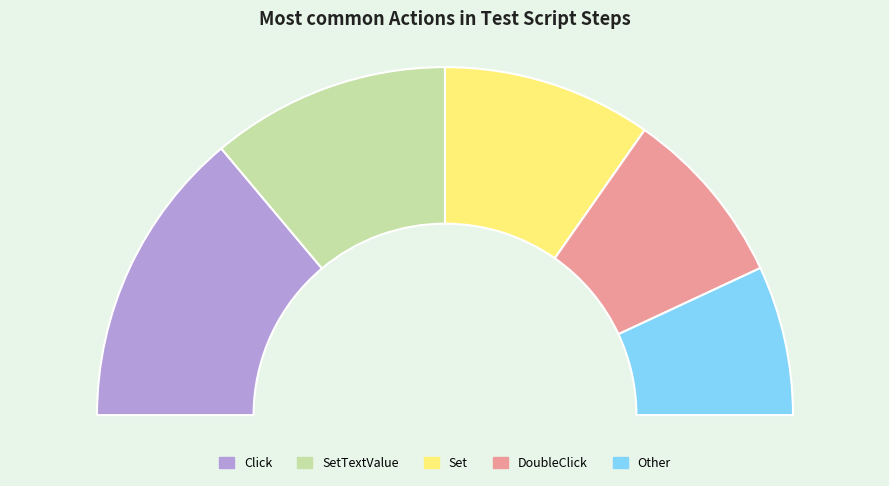

Which slice is the smallest?

Other